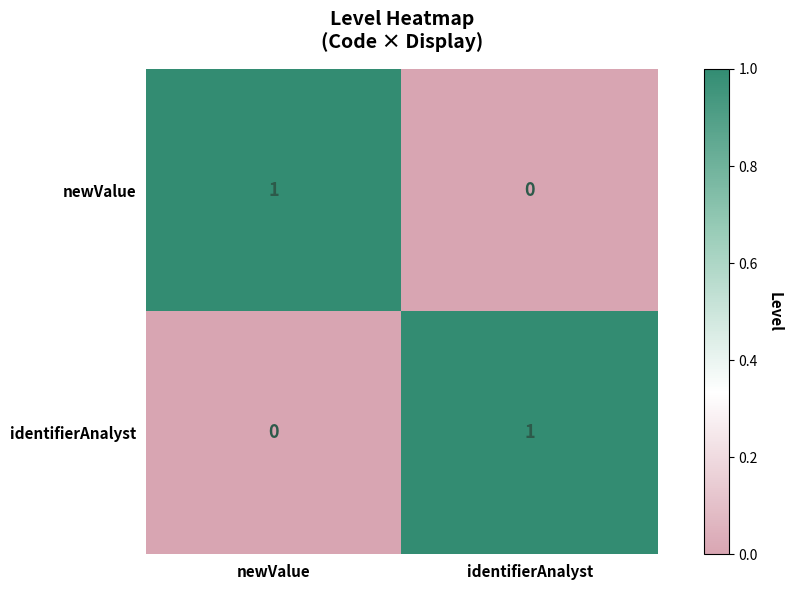

Count the number of data series in this chart.

2